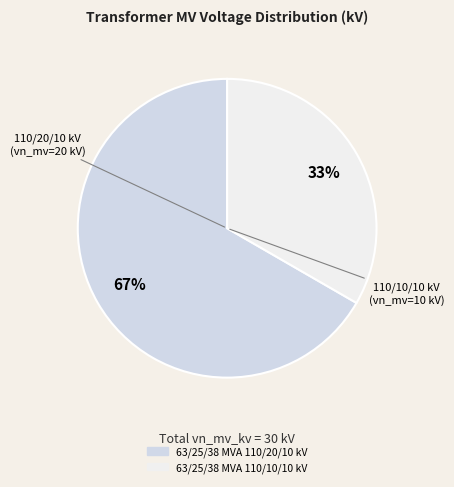

Between 63/25/38 MVA 110/20/10 kV and 63/25/38 MVA 110/10/10 kV, which is larger?

63/25/38 MVA 110/20/10 kV